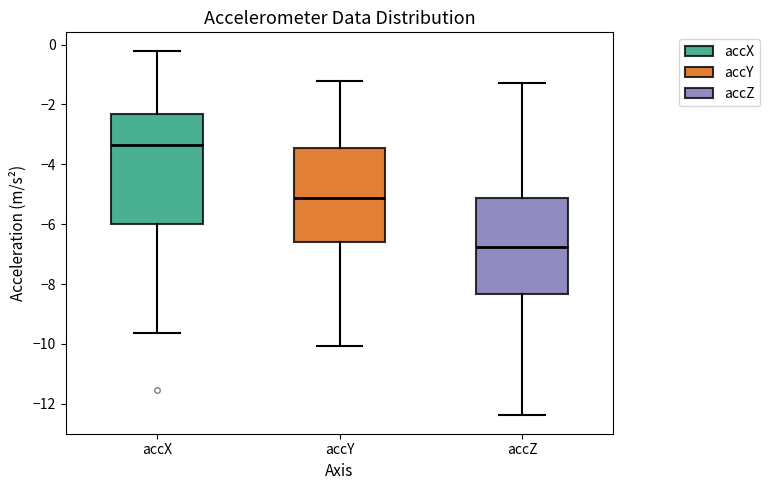

Reading left to right, transcribe this box plot: for each box, give where its median line is, the range the box spans, and where its two whiskers end, as read against the y-axis. The values are not printed on the chart, so give them approximately, as read against the axis.

accX: median -3.4, box -6.0 to -2.4, whiskers -9.6 to -0.2
accY: median -5.2, box -6.6 to -3.4, whiskers -10.0 to -1.2
accZ: median -6.8, box -8.4 to -5.2, whiskers -12.4 to -1.2